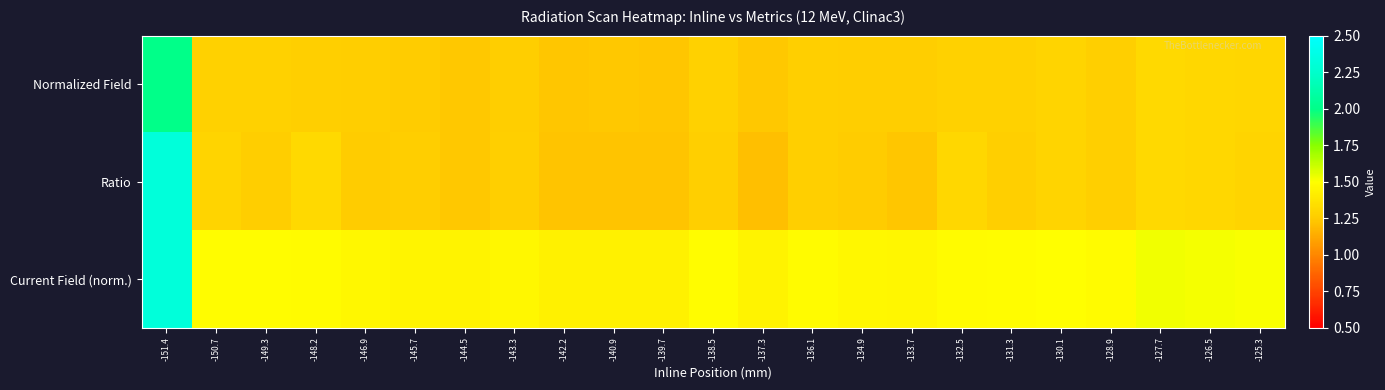

What is the total value across all series at -136.1?

4.0